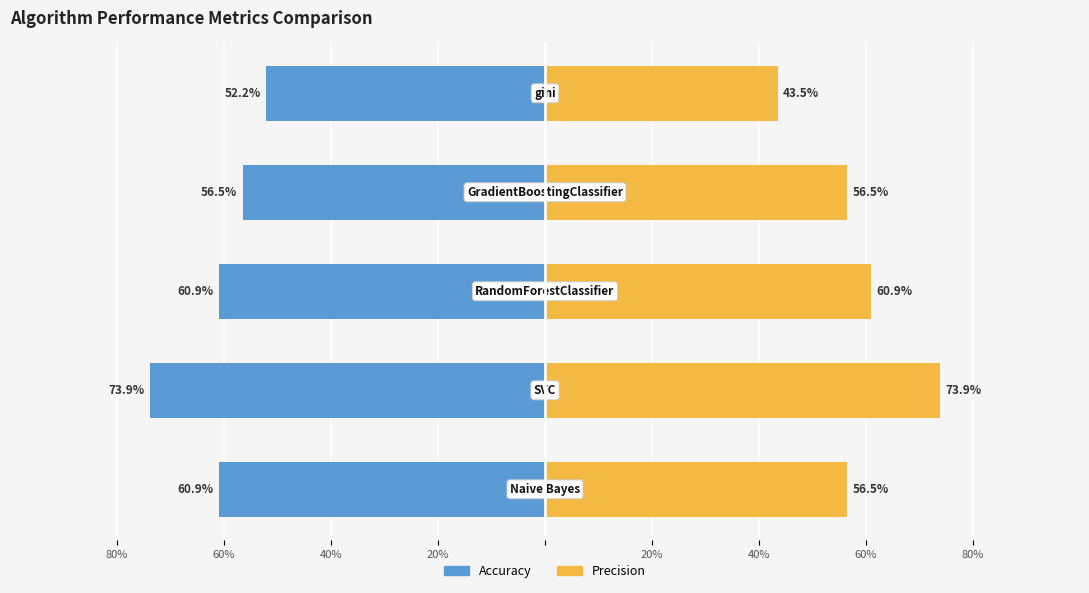

Reading left to right, what are all the values shown in this chart?

Accuracy: -0.6	-0.7	-0.6	-0.6	-0.5
Precision: 0.6	0.7	0.6	0.6	0.4